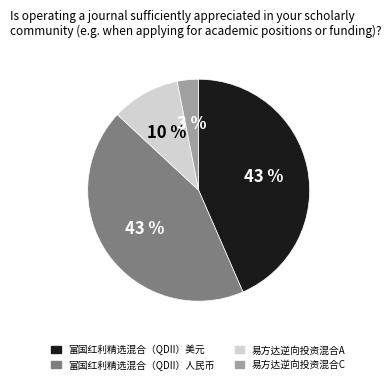

How many segments does this pie chart have?

4